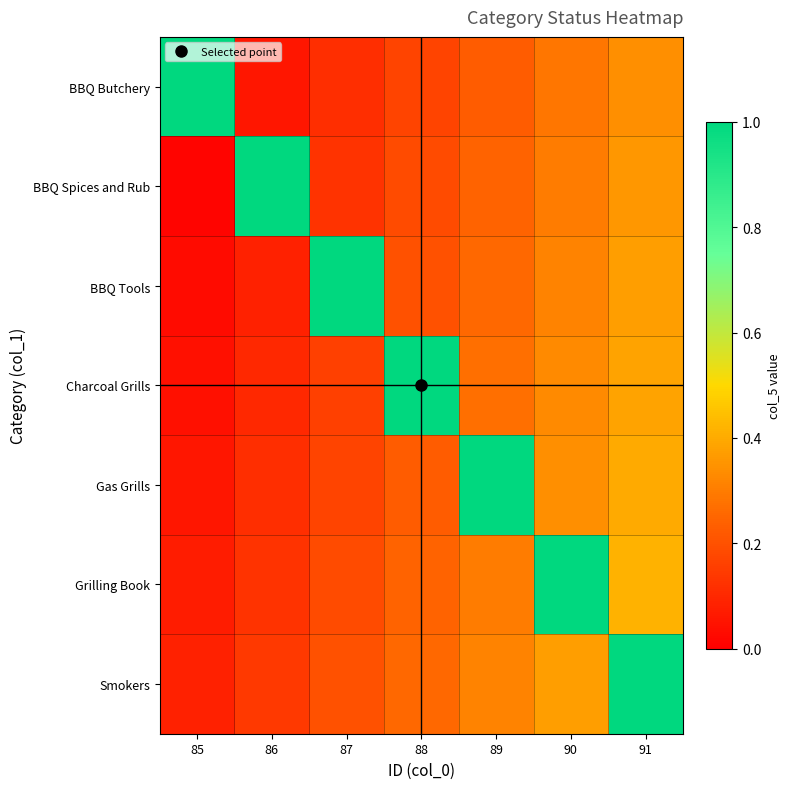

Rank the series by their maximum value, from lowest to highest.

BBQ Butchery, BBQ Spices and Rub, BBQ Tools, Charcoal Grills, Gas Grills, Grilling Book, Smokers